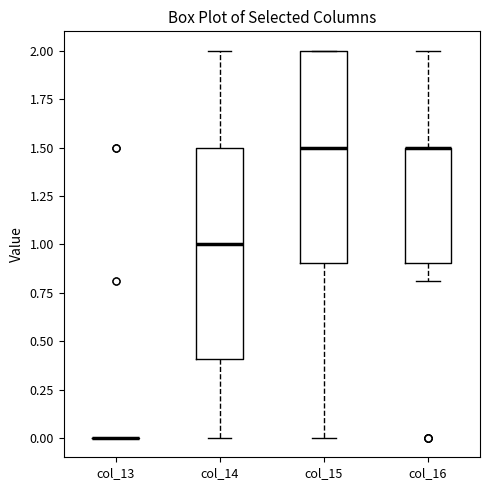

Where does the lower whisker of the box for col_14 end on the y-axis? The values are not printed on the chart, so give them approximately, as read against the axis.

0.0